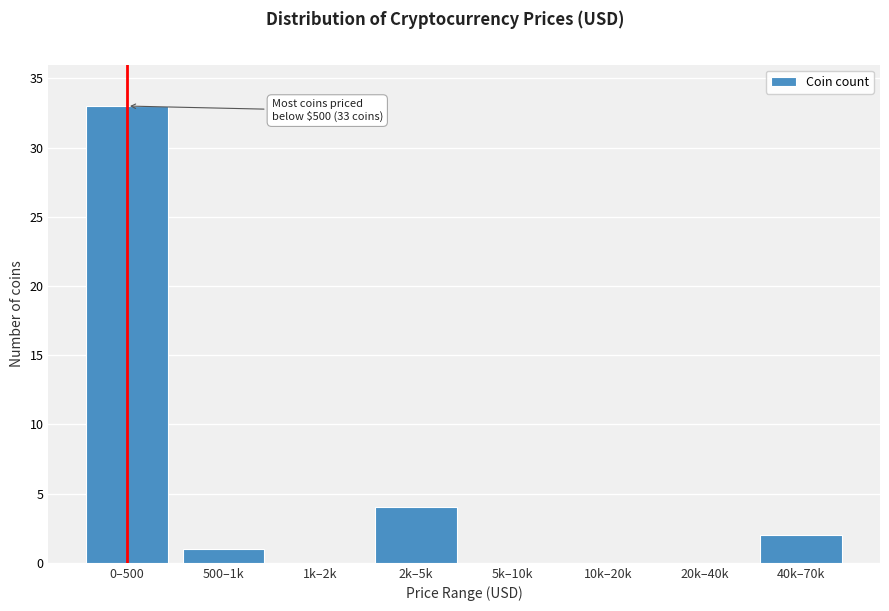

Reading right to left, transcribe all the data shown in this chart.

40k–70k=2	20k–40k=0	10k–20k=0	5k–10k=0	2k–5k=4	1k–2k=0	500–1k=1	0–500=33